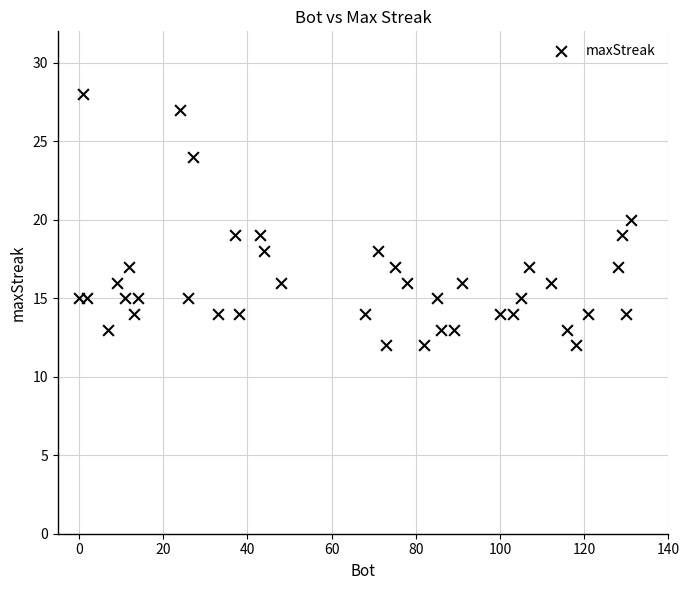

What is the range of X values (max minus min)?

131